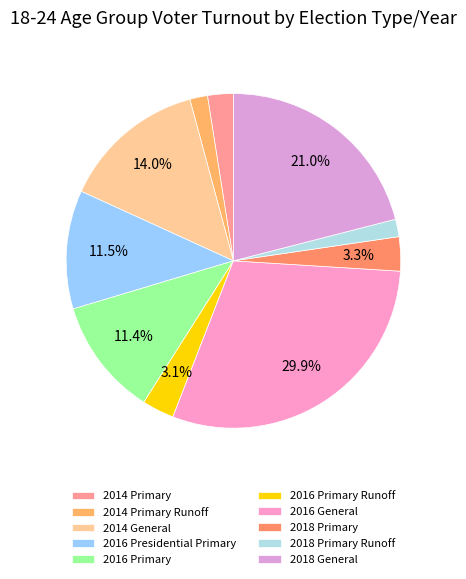

To the nearest percent, what percentage of the pie is 2014 Primary Runoff?

2%